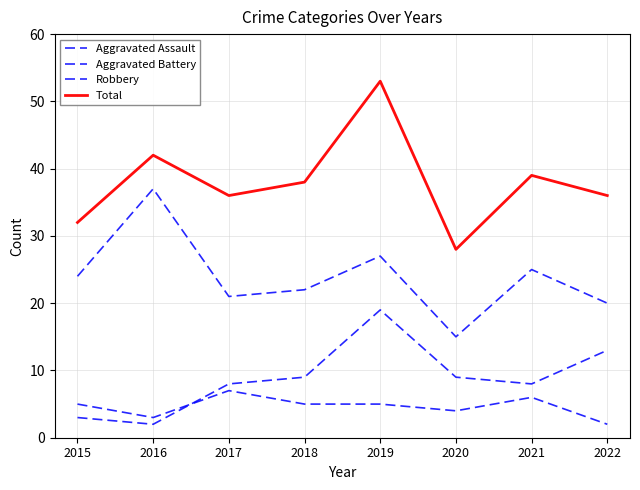

What value does the Aggravated Assault series have at 2017?

7